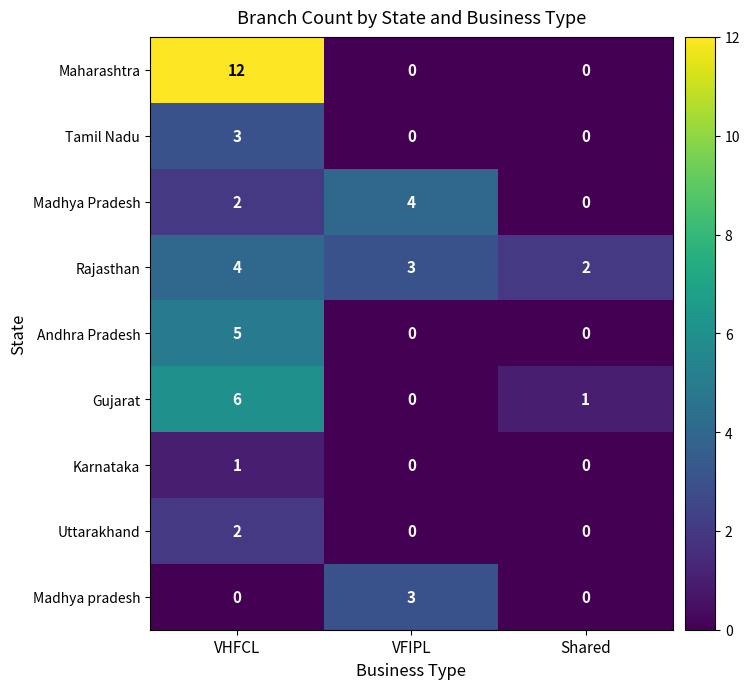

Reading left to right, list all the values displayed in this chart.

Maharashtra: 12	0	0
Tamil Nadu: 3	0	0
Madhya Pradesh: 2	4	0
Rajasthan: 4	3	2
Andhra Pradesh: 5	0	0
Gujarat: 6	0	1
Karnataka: 1	0	0
Uttarakhand: 2	0	0
Madhya pradesh: 0	3	0